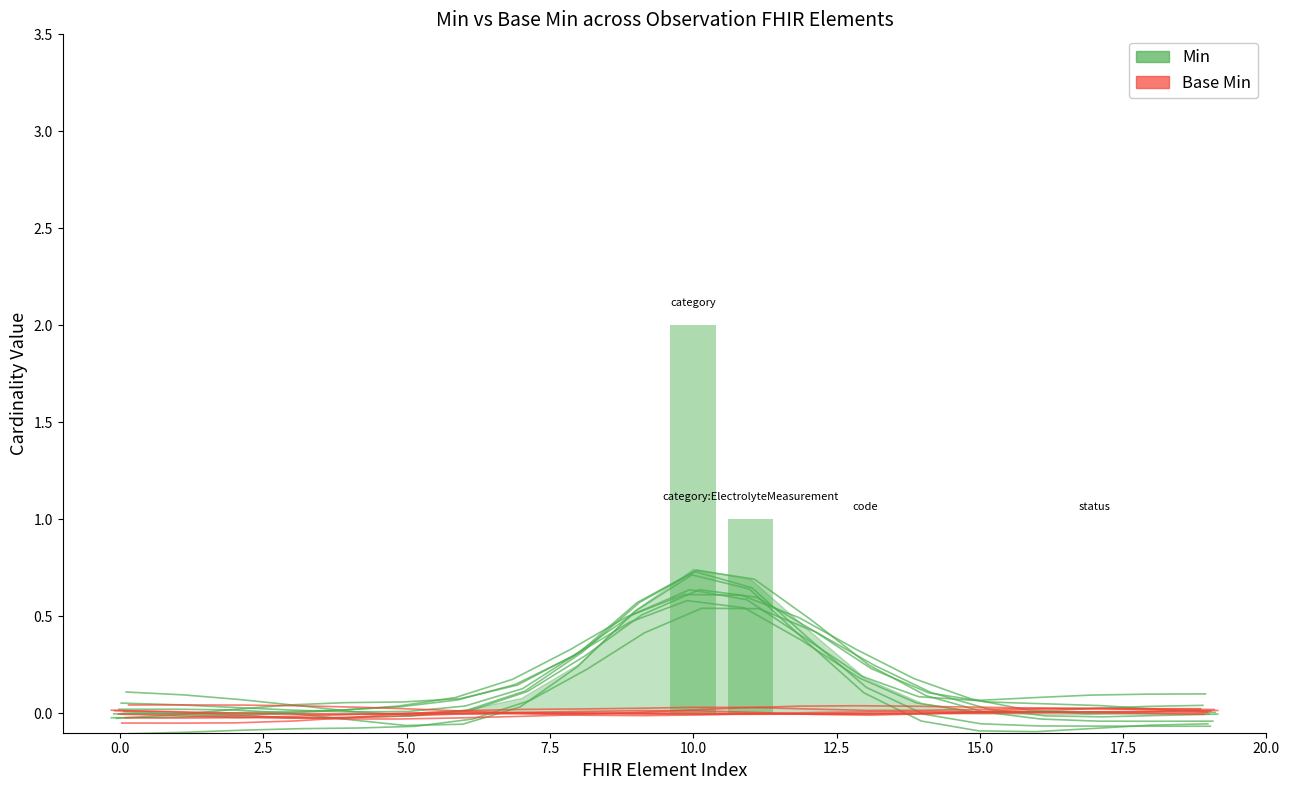

The Min series shows 0.0 at 7.5. True or false?

True